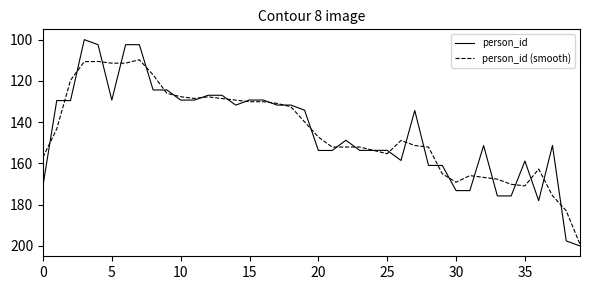

What are all the series names shown in the legend?

person_id, person_id (smooth)